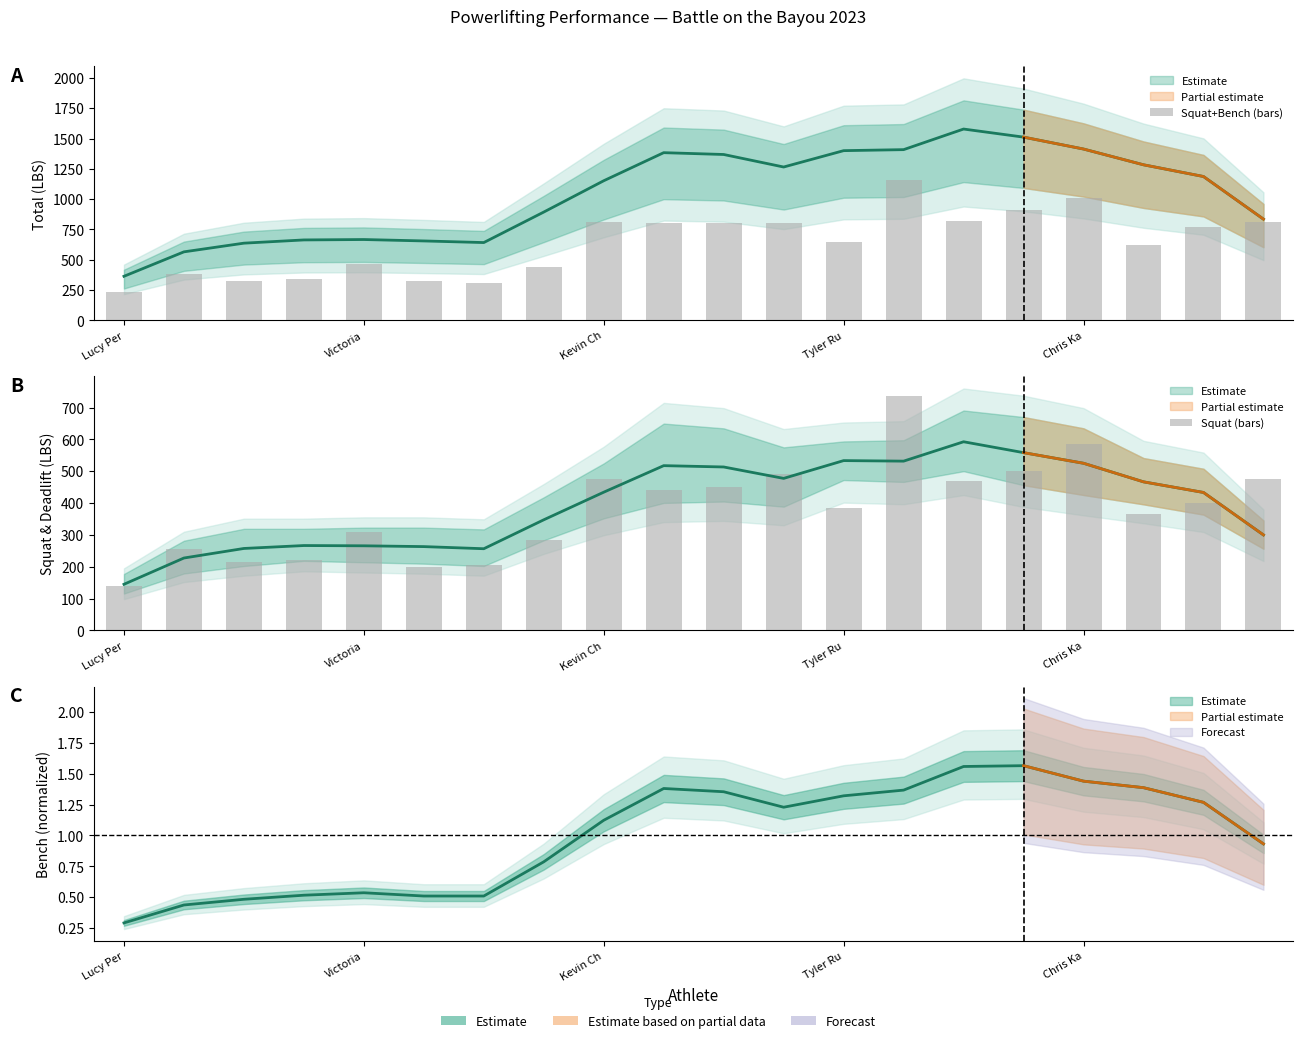

True or false: Squat (bars) has a value of 177 at Tyler Ru.

False